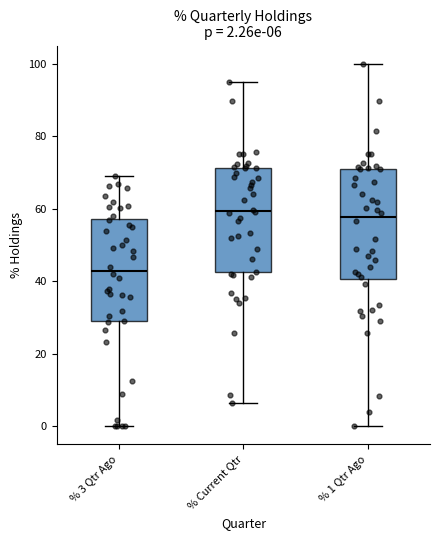

Which box's median line is the lowest?

% 3 Qtr Ago